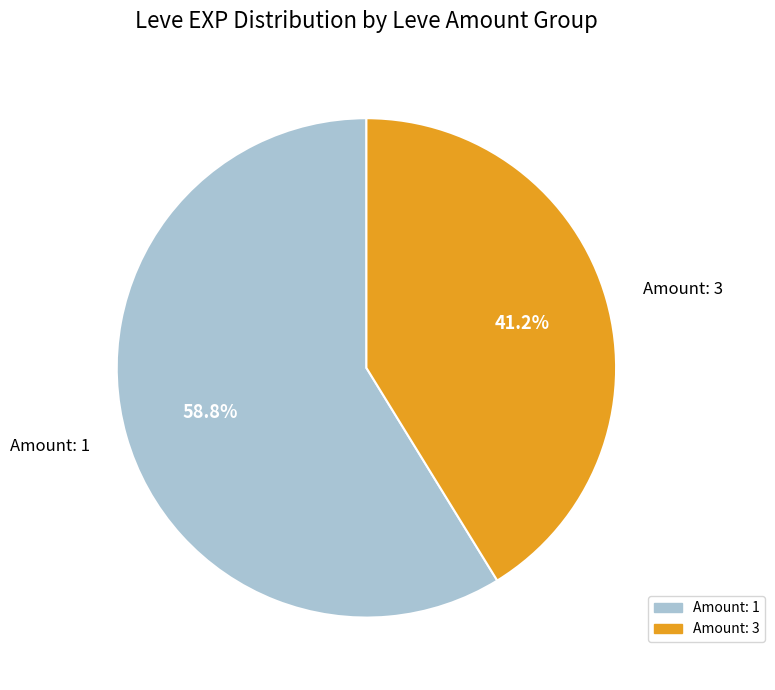

Does any single category account for the majority?

Yes